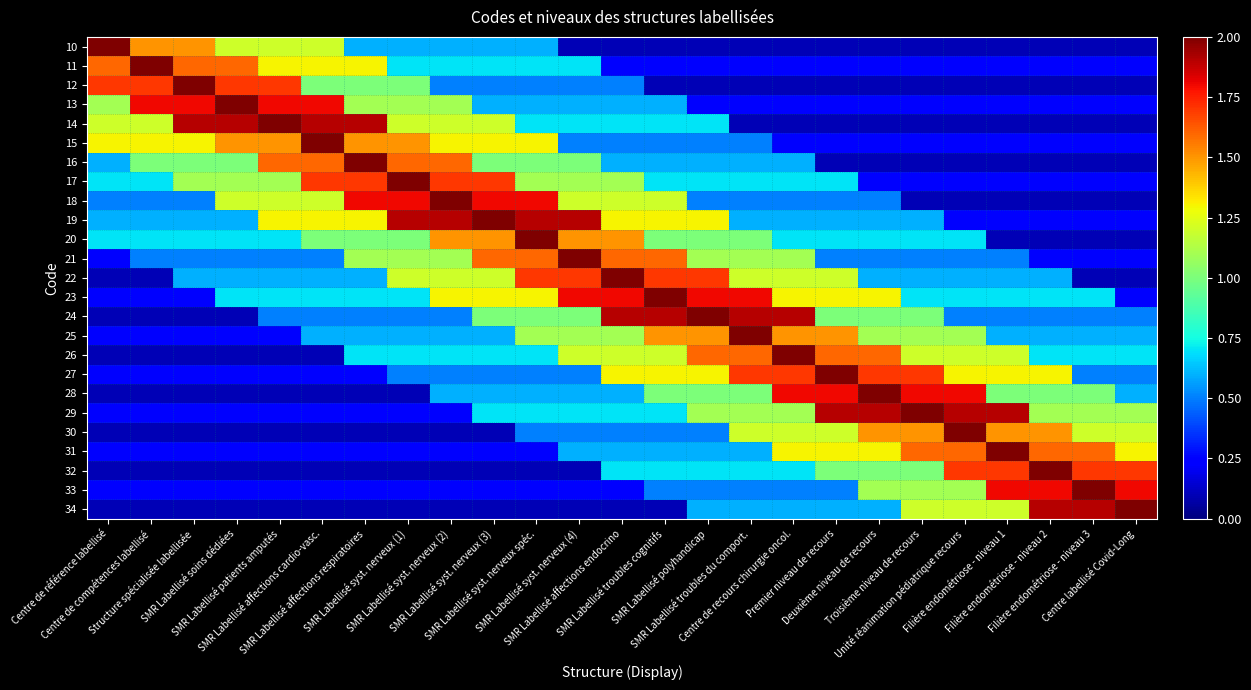

Reading left to right, transcribe all the data shown in this chart.

10: Centre de référence labellisé=2.0	Centre de compétences labellisé=1.5	Structure spécialisée labellisée=1.5	SMR Labellisé soins dédiées=1.2	SMR Labellisé patients amputés=1.2	SMR Labellisé affections cardio-vasc.=1.2	SMR Labellisé affections respiratoires=0.6	SMR Labellisé syst. nerveux (1)=0.6	SMR Labellisé syst. nerveux (2)=0.6	SMR Labellisé syst. nerveux (3)=0.6	SMR Labellisé syst. nerveux spéc.=0.6	SMR Labellisé syst. nerveux (4)=0.1	SMR Labellisé affections endocrino=0.1	SMR Labellisé troubles cognitifs=0.1	SMR Labellisé polyhandicap=0.1	SMR Labellisé troubles du comport.=0.1	Centre de recours chirurgie oncol.=0.1	Premier niveau de recours=0.1	Deuxième niveau de recours=0.1	Troisième niveau de recours=0.1	Unité réanimation pédiatrique recours=0.1	Filière endométriose - niveau 1=0.1	Filière endométriose - niveau 2=0.1	Filière endométriose - niveau 3=0.1	Centre labellisé Covid-Long=0.1
11: Centre de référence labellisé=1.6	Centre de compétences labellisé=2.0	Structure spécialisée labellisée=1.6	SMR Labellisé soins dédiées=1.6	SMR Labellisé patients amputés=1.3	SMR Labellisé affections cardio-vasc.=1.3	SMR Labellisé affections respiratoires=1.3	SMR Labellisé syst. nerveux (1)=0.7	SMR Labellisé syst. nerveux (2)=0.7	SMR Labellisé syst. nerveux (3)=0.7	SMR Labellisé syst. nerveux spéc.=0.7	SMR Labellisé syst. nerveux (4)=0.7	SMR Labellisé affections endocrino=0.2	SMR Labellisé troubles cognitifs=0.2	SMR Labellisé polyhandicap=0.2	SMR Labellisé troubles du comport.=0.2	Centre de recours chirurgie oncol.=0.2	Premier niveau de recours=0.2	Deuxième niveau de recours=0.2	Troisième niveau de recours=0.2	Unité réanimation pédiatrique recours=0.2	Filière endométriose - niveau 1=0.2	Filière endométriose - niveau 2=0.2	Filière endométriose - niveau 3=0.2	Centre labellisé Covid-Long=0.2
12: Centre de référence labellisé=1.7	Centre de compétences labellisé=1.7	Structure spécialisée labellisée=2.0	SMR Labellisé soins dédiées=1.7	SMR Labellisé patients amputés=1.7	SMR Labellisé affections cardio-vasc.=1.0	SMR Labellisé affections respiratoires=1.0	SMR Labellisé syst. nerveux (1)=1.0	SMR Labellisé syst. nerveux (2)=0.5	SMR Labellisé syst. nerveux (3)=0.5	SMR Labellisé syst. nerveux spéc.=0.5	SMR Labellisé syst. nerveux (4)=0.5	SMR Labellisé affections endocrino=0.5	SMR Labellisé troubles cognitifs=0.1	SMR Labellisé polyhandicap=0.1	SMR Labellisé troubles du comport.=0.1	Centre de recours chirurgie oncol.=0.1	Premier niveau de recours=0.1	Deuxième niveau de recours=0.1	Troisième niveau de recours=0.1	Unité réanimation pédiatrique recours=0.1	Filière endométriose - niveau 1=0.1	Filière endométriose - niveau 2=0.1	Filière endométriose - niveau 3=0.1	Centre labellisé Covid-Long=0.1
13: Centre de référence labellisé=1.1	Centre de compétences labellisé=1.8	Structure spécialisée labellisée=1.8	SMR Labellisé soins dédiées=2.0	SMR Labellisé patients amputés=1.8	SMR Labellisé affections cardio-vasc.=1.8	SMR Labellisé affections respiratoires=1.1	SMR Labellisé syst. nerveux (1)=1.1	SMR Labellisé syst. nerveux (2)=1.1	SMR Labellisé syst. nerveux (3)=0.6	SMR Labellisé syst. nerveux spéc.=0.6	SMR Labellisé syst. nerveux (4)=0.6	SMR Labellisé affections endocrino=0.6	SMR Labellisé troubles cognitifs=0.6	SMR Labellisé polyhandicap=0.2	SMR Labellisé troubles du comport.=0.2	Centre de recours chirurgie oncol.=0.2	Premier niveau de recours=0.2	Deuxième niveau de recours=0.2	Troisième niveau de recours=0.2	Unité réanimation pédiatrique recours=0.2	Filière endométriose - niveau 1=0.2	Filière endométriose - niveau 2=0.2	Filière endométriose - niveau 3=0.2	Centre labellisé Covid-Long=0.2
14: Centre de référence labellisé=1.2	Centre de compétences labellisé=1.2	Structure spécialisée labellisée=1.9	SMR Labellisé soins dédiées=1.9	SMR Labellisé patients amputés=2.0	SMR Labellisé affections cardio-vasc.=1.9	SMR Labellisé affections respiratoires=1.9	SMR Labellisé syst. nerveux (1)=1.2	SMR Labellisé syst. nerveux (2)=1.2	SMR Labellisé syst. nerveux (3)=1.2	SMR Labellisé syst. nerveux spéc.=0.7	SMR Labellisé syst. nerveux (4)=0.7	SMR Labellisé affections endocrino=0.7	SMR Labellisé troubles cognitifs=0.7	SMR Labellisé polyhandicap=0.7	SMR Labellisé troubles du comport.=0.1	Centre de recours chirurgie oncol.=0.1	Premier niveau de recours=0.1	Deuxième niveau de recours=0.1	Troisième niveau de recours=0.1	Unité réanimation pédiatrique recours=0.1	Filière endométriose - niveau 1=0.1	Filière endométriose - niveau 2=0.1	Filière endométriose - niveau 3=0.1	Centre labellisé Covid-Long=0.1
15: Centre de référence labellisé=1.3	Centre de compétences labellisé=1.3	Structure spécialisée labellisée=1.3	SMR Labellisé soins dédiées=1.5	SMR Labellisé patients amputés=1.5	SMR Labellisé affections cardio-vasc.=2.0	SMR Labellisé affections respiratoires=1.5	SMR Labellisé syst. nerveux (1)=1.5	SMR Labellisé syst. nerveux (2)=1.3	SMR Labellisé syst. nerveux (3)=1.3	SMR Labellisé syst. nerveux spéc.=1.3	SMR Labellisé syst. nerveux (4)=0.5	SMR Labellisé affections endocrino=0.5	SMR Labellisé troubles cognitifs=0.5	SMR Labellisé polyhandicap=0.5	SMR Labellisé troubles du comport.=0.5	Centre de recours chirurgie oncol.=0.2	Premier niveau de recours=0.2	Deuxième niveau de recours=0.2	Troisième niveau de recours=0.2	Unité réanimation pédiatrique recours=0.2	Filière endométriose - niveau 1=0.2	Filière endométriose - niveau 2=0.2	Filière endométriose - niveau 3=0.2	Centre labellisé Covid-Long=0.2
16: Centre de référence labellisé=0.6	Centre de compétences labellisé=1.0	Structure spécialisée labellisée=1.0	SMR Labellisé soins dédiées=1.0	SMR Labellisé patients amputés=1.6	SMR Labellisé affections cardio-vasc.=1.6	SMR Labellisé affections respiratoires=2.0	SMR Labellisé syst. nerveux (1)=1.6	SMR Labellisé syst. nerveux (2)=1.6	SMR Labellisé syst. nerveux (3)=1.0	SMR Labellisé syst. nerveux spéc.=1.0	SMR Labellisé syst. nerveux (4)=1.0	SMR Labellisé affections endocrino=0.6	SMR Labellisé troubles cognitifs=0.6	SMR Labellisé polyhandicap=0.6	SMR Labellisé troubles du comport.=0.6	Centre de recours chirurgie oncol.=0.6	Premier niveau de recours=0.1	Deuxième niveau de recours=0.1	Troisième niveau de recours=0.1	Unité réanimation pédiatrique recours=0.1	Filière endométriose - niveau 1=0.1	Filière endométriose - niveau 2=0.1	Filière endométriose - niveau 3=0.1	Centre labellisé Covid-Long=0.1
17: Centre de référence labellisé=0.7	Centre de compétences labellisé=0.7	Structure spécialisée labellisée=1.1	SMR Labellisé soins dédiées=1.1	SMR Labellisé patients amputés=1.1	SMR Labellisé affections cardio-vasc.=1.7	SMR Labellisé affections respiratoires=1.7	SMR Labellisé syst. nerveux (1)=2.0	SMR Labellisé syst. nerveux (2)=1.7	SMR Labellisé syst. nerveux (3)=1.7	SMR Labellisé syst. nerveux spéc.=1.1	SMR Labellisé syst. nerveux (4)=1.1	SMR Labellisé affections endocrino=1.1	SMR Labellisé troubles cognitifs=0.7	SMR Labellisé polyhandicap=0.7	SMR Labellisé troubles du comport.=0.7	Centre de recours chirurgie oncol.=0.7	Premier niveau de recours=0.7	Deuxième niveau de recours=0.2	Troisième niveau de recours=0.2	Unité réanimation pédiatrique recours=0.2	Filière endométriose - niveau 1=0.2	Filière endométriose - niveau 2=0.2	Filière endométriose - niveau 3=0.2	Centre labellisé Covid-Long=0.2
18: Centre de référence labellisé=0.5	Centre de compétences labellisé=0.5	Structure spécialisée labellisée=0.5	SMR Labellisé soins dédiées=1.2	SMR Labellisé patients amputés=1.2	SMR Labellisé affections cardio-vasc.=1.2	SMR Labellisé affections respiratoires=1.8	SMR Labellisé syst. nerveux (1)=1.8	SMR Labellisé syst. nerveux (2)=2.0	SMR Labellisé syst. nerveux (3)=1.8	SMR Labellisé syst. nerveux spéc.=1.8	SMR Labellisé syst. nerveux (4)=1.2	SMR Labellisé affections endocrino=1.2	SMR Labellisé troubles cognitifs=1.2	SMR Labellisé polyhandicap=0.5	SMR Labellisé troubles du comport.=0.5	Centre de recours chirurgie oncol.=0.5	Premier niveau de recours=0.5	Deuxième niveau de recours=0.5	Troisième niveau de recours=0.1	Unité réanimation pédiatrique recours=0.1	Filière endométriose - niveau 1=0.1	Filière endométriose - niveau 2=0.1	Filière endométriose - niveau 3=0.1	Centre labellisé Covid-Long=0.1
19: Centre de référence labellisé=0.6	Centre de compétences labellisé=0.6	Structure spécialisée labellisée=0.6	SMR Labellisé soins dédiées=0.6	SMR Labellisé patients amputés=1.3	SMR Labellisé affections cardio-vasc.=1.3	SMR Labellisé affections respiratoires=1.3	SMR Labellisé syst. nerveux (1)=1.9	SMR Labellisé syst. nerveux (2)=1.9	SMR Labellisé syst. nerveux (3)=2.0	SMR Labellisé syst. nerveux spéc.=1.9	SMR Labellisé syst. nerveux (4)=1.9	SMR Labellisé affections endocrino=1.3	SMR Labellisé troubles cognitifs=1.3	SMR Labellisé polyhandicap=1.3	SMR Labellisé troubles du comport.=0.6	Centre de recours chirurgie oncol.=0.6	Premier niveau de recours=0.6	Deuxième niveau de recours=0.6	Troisième niveau de recours=0.6	Unité réanimation pédiatrique recours=0.2	Filière endométriose - niveau 1=0.2	Filière endométriose - niveau 2=0.2	Filière endométriose - niveau 3=0.2	Centre labellisé Covid-Long=0.2
20: Centre de référence labellisé=0.7	Centre de compétences labellisé=0.7	Structure spécialisée labellisée=0.7	SMR Labellisé soins dédiées=0.7	SMR Labellisé patients amputés=0.7	SMR Labellisé affections cardio-vasc.=1.0	SMR Labellisé affections respiratoires=1.0	SMR Labellisé syst. nerveux (1)=1.0	SMR Labellisé syst. nerveux (2)=1.5	SMR Labellisé syst. nerveux (3)=1.5	SMR Labellisé syst. nerveux spéc.=2.0	SMR Labellisé syst. nerveux (4)=1.5	SMR Labellisé affections endocrino=1.5	SMR Labellisé troubles cognitifs=1.0	SMR Labellisé polyhandicap=1.0	SMR Labellisé troubles du comport.=1.0	Centre de recours chirurgie oncol.=0.7	Premier niveau de recours=0.7	Deuxième niveau de recours=0.7	Troisième niveau de recours=0.7	Unité réanimation pédiatrique recours=0.7	Filière endométriose - niveau 1=0.1	Filière endométriose - niveau 2=0.1	Filière endométriose - niveau 3=0.1	Centre labellisé Covid-Long=0.1
21: Centre de référence labellisé=0.2	Centre de compétences labellisé=0.5	Structure spécialisée labellisée=0.5	SMR Labellisé soins dédiées=0.5	SMR Labellisé patients amputés=0.5	SMR Labellisé affections cardio-vasc.=0.5	SMR Labellisé affections respiratoires=1.1	SMR Labellisé syst. nerveux (1)=1.1	SMR Labellisé syst. nerveux (2)=1.1	SMR Labellisé syst. nerveux (3)=1.6	SMR Labellisé syst. nerveux spéc.=1.6	SMR Labellisé syst. nerveux (4)=2.0	SMR Labellisé affections endocrino=1.6	SMR Labellisé troubles cognitifs=1.6	SMR Labellisé polyhandicap=1.1	SMR Labellisé troubles du comport.=1.1	Centre de recours chirurgie oncol.=1.1	Premier niveau de recours=0.5	Deuxième niveau de recours=0.5	Troisième niveau de recours=0.5	Unité réanimation pédiatrique recours=0.5	Filière endométriose - niveau 1=0.5	Filière endométriose - niveau 2=0.2	Filière endométriose - niveau 3=0.2	Centre labellisé Covid-Long=0.2
22: Centre de référence labellisé=0.1	Centre de compétences labellisé=0.1	Structure spécialisée labellisée=0.6	SMR Labellisé soins dédiées=0.6	SMR Labellisé patients amputés=0.6	SMR Labellisé affections cardio-vasc.=0.6	SMR Labellisé affections respiratoires=0.6	SMR Labellisé syst. nerveux (1)=1.2	SMR Labellisé syst. nerveux (2)=1.2	SMR Labellisé syst. nerveux (3)=1.2	SMR Labellisé syst. nerveux spéc.=1.7	SMR Labellisé syst. nerveux (4)=1.7	SMR Labellisé affections endocrino=2.0	SMR Labellisé troubles cognitifs=1.7	SMR Labellisé polyhandicap=1.7	SMR Labellisé troubles du comport.=1.2	Centre de recours chirurgie oncol.=1.2	Premier niveau de recours=1.2	Deuxième niveau de recours=0.6	Troisième niveau de recours=0.6	Unité réanimation pédiatrique recours=0.6	Filière endométriose - niveau 1=0.6	Filière endométriose - niveau 2=0.6	Filière endométriose - niveau 3=0.1	Centre labellisé Covid-Long=0.1
23: Centre de référence labellisé=0.2	Centre de compétences labellisé=0.2	Structure spécialisée labellisée=0.2	SMR Labellisé soins dédiées=0.7	SMR Labellisé patients amputés=0.7	SMR Labellisé affections cardio-vasc.=0.7	SMR Labellisé affections respiratoires=0.7	SMR Labellisé syst. nerveux (1)=0.7	SMR Labellisé syst. nerveux (2)=1.3	SMR Labellisé syst. nerveux (3)=1.3	SMR Labellisé syst. nerveux spéc.=1.3	SMR Labellisé syst. nerveux (4)=1.8	SMR Labellisé affections endocrino=1.8	SMR Labellisé troubles cognitifs=2.0	SMR Labellisé polyhandicap=1.8	SMR Labellisé troubles du comport.=1.8	Centre de recours chirurgie oncol.=1.3	Premier niveau de recours=1.3	Deuxième niveau de recours=1.3	Troisième niveau de recours=0.7	Unité réanimation pédiatrique recours=0.7	Filière endométriose - niveau 1=0.7	Filière endométriose - niveau 2=0.7	Filière endométriose - niveau 3=0.7	Centre labellisé Covid-Long=0.2
24: Centre de référence labellisé=0.1	Centre de compétences labellisé=0.1	Structure spécialisée labellisée=0.1	SMR Labellisé soins dédiées=0.1	SMR Labellisé patients amputés=0.5	SMR Labellisé affections cardio-vasc.=0.5	SMR Labellisé affections respiratoires=0.5	SMR Labellisé syst. nerveux (1)=0.5	SMR Labellisé syst. nerveux (2)=0.5	SMR Labellisé syst. nerveux (3)=1.0	SMR Labellisé syst. nerveux spéc.=1.0	SMR Labellisé syst. nerveux (4)=1.0	SMR Labellisé affections endocrino=1.9	SMR Labellisé troubles cognitifs=1.9	SMR Labellisé polyhandicap=2.0	SMR Labellisé troubles du comport.=1.9	Centre de recours chirurgie oncol.=1.9	Premier niveau de recours=1.0	Deuxième niveau de recours=1.0	Troisième niveau de recours=1.0	Unité réanimation pédiatrique recours=0.5	Filière endométriose - niveau 1=0.5	Filière endométriose - niveau 2=0.5	Filière endométriose - niveau 3=0.5	Centre labellisé Covid-Long=0.5
25: Centre de référence labellisé=0.2	Centre de compétences labellisé=0.2	Structure spécialisée labellisée=0.2	SMR Labellisé soins dédiées=0.2	SMR Labellisé patients amputés=0.2	SMR Labellisé affections cardio-vasc.=0.6	SMR Labellisé affections respiratoires=0.6	SMR Labellisé syst. nerveux (1)=0.6	SMR Labellisé syst. nerveux (2)=0.6	SMR Labellisé syst. nerveux (3)=0.6	SMR Labellisé syst. nerveux spéc.=1.1	SMR Labellisé syst. nerveux (4)=1.1	SMR Labellisé affections endocrino=1.1	SMR Labellisé troubles cognitifs=1.5	SMR Labellisé polyhandicap=1.5	SMR Labellisé troubles du comport.=2.0	Centre de recours chirurgie oncol.=1.5	Premier niveau de recours=1.5	Deuxième niveau de recours=1.1	Troisième niveau de recours=1.1	Unité réanimation pédiatrique recours=1.1	Filière endométriose - niveau 1=0.6	Filière endométriose - niveau 2=0.6	Filière endométriose - niveau 3=0.6	Centre labellisé Covid-Long=0.6
26: Centre de référence labellisé=0.1	Centre de compétences labellisé=0.1	Structure spécialisée labellisée=0.1	SMR Labellisé soins dédiées=0.1	SMR Labellisé patients amputés=0.1	SMR Labellisé affections cardio-vasc.=0.1	SMR Labellisé affections respiratoires=0.7	SMR Labellisé syst. nerveux (1)=0.7	SMR Labellisé syst. nerveux (2)=0.7	SMR Labellisé syst. nerveux (3)=0.7	SMR Labellisé syst. nerveux spéc.=0.7	SMR Labellisé syst. nerveux (4)=1.2	SMR Labellisé affections endocrino=1.2	SMR Labellisé troubles cognitifs=1.2	SMR Labellisé polyhandicap=1.6	SMR Labellisé troubles du comport.=1.6	Centre de recours chirurgie oncol.=2.0	Premier niveau de recours=1.6	Deuxième niveau de recours=1.6	Troisième niveau de recours=1.2	Unité réanimation pédiatrique recours=1.2	Filière endométriose - niveau 1=1.2	Filière endométriose - niveau 2=0.7	Filière endométriose - niveau 3=0.7	Centre labellisé Covid-Long=0.7
27: Centre de référence labellisé=0.2	Centre de compétences labellisé=0.2	Structure spécialisée labellisée=0.2	SMR Labellisé soins dédiées=0.2	SMR Labellisé patients amputés=0.2	SMR Labellisé affections cardio-vasc.=0.2	SMR Labellisé affections respiratoires=0.2	SMR Labellisé syst. nerveux (1)=0.5	SMR Labellisé syst. nerveux (2)=0.5	SMR Labellisé syst. nerveux (3)=0.5	SMR Labellisé syst. nerveux spéc.=0.5	SMR Labellisé syst. nerveux (4)=0.5	SMR Labellisé affections endocrino=1.3	SMR Labellisé troubles cognitifs=1.3	SMR Labellisé polyhandicap=1.3	SMR Labellisé troubles du comport.=1.7	Centre de recours chirurgie oncol.=1.7	Premier niveau de recours=2.0	Deuxième niveau de recours=1.7	Troisième niveau de recours=1.7	Unité réanimation pédiatrique recours=1.3	Filière endométriose - niveau 1=1.3	Filière endométriose - niveau 2=1.3	Filière endométriose - niveau 3=0.5	Centre labellisé Covid-Long=0.5
28: Centre de référence labellisé=0.1	Centre de compétences labellisé=0.1	Structure spécialisée labellisée=0.1	SMR Labellisé soins dédiées=0.1	SMR Labellisé patients amputés=0.1	SMR Labellisé affections cardio-vasc.=0.1	SMR Labellisé affections respiratoires=0.1	SMR Labellisé syst. nerveux (1)=0.1	SMR Labellisé syst. nerveux (2)=0.6	SMR Labellisé syst. nerveux (3)=0.6	SMR Labellisé syst. nerveux spéc.=0.6	SMR Labellisé syst. nerveux (4)=0.6	SMR Labellisé affections endocrino=0.6	SMR Labellisé troubles cognitifs=1.0	SMR Labellisé polyhandicap=1.0	SMR Labellisé troubles du comport.=1.0	Centre de recours chirurgie oncol.=1.8	Premier niveau de recours=1.8	Deuxième niveau de recours=2.0	Troisième niveau de recours=1.8	Unité réanimation pédiatrique recours=1.8	Filière endométriose - niveau 1=1.0	Filière endométriose - niveau 2=1.0	Filière endométriose - niveau 3=1.0	Centre labellisé Covid-Long=0.6
29: Centre de référence labellisé=0.2	Centre de compétences labellisé=0.2	Structure spécialisée labellisée=0.2	SMR Labellisé soins dédiées=0.2	SMR Labellisé patients amputés=0.2	SMR Labellisé affections cardio-vasc.=0.2	SMR Labellisé affections respiratoires=0.2	SMR Labellisé syst. nerveux (1)=0.2	SMR Labellisé syst. nerveux (2)=0.2	SMR Labellisé syst. nerveux (3)=0.7	SMR Labellisé syst. nerveux spéc.=0.7	SMR Labellisé syst. nerveux (4)=0.7	SMR Labellisé affections endocrino=0.7	SMR Labellisé troubles cognitifs=0.7	SMR Labellisé polyhandicap=1.1	SMR Labellisé troubles du comport.=1.1	Centre de recours chirurgie oncol.=1.1	Premier niveau de recours=1.9	Deuxième niveau de recours=1.9	Troisième niveau de recours=2.0	Unité réanimation pédiatrique recours=1.9	Filière endométriose - niveau 1=1.9	Filière endométriose - niveau 2=1.1	Filière endométriose - niveau 3=1.1	Centre labellisé Covid-Long=1.1
30: Centre de référence labellisé=0.1	Centre de compétences labellisé=0.1	Structure spécialisée labellisée=0.1	SMR Labellisé soins dédiées=0.1	SMR Labellisé patients amputés=0.1	SMR Labellisé affections cardio-vasc.=0.1	SMR Labellisé affections respiratoires=0.1	SMR Labellisé syst. nerveux (1)=0.1	SMR Labellisé syst. nerveux (2)=0.1	SMR Labellisé syst. nerveux (3)=0.1	SMR Labellisé syst. nerveux spéc.=0.5	SMR Labellisé syst. nerveux (4)=0.5	SMR Labellisé affections endocrino=0.5	SMR Labellisé troubles cognitifs=0.5	SMR Labellisé polyhandicap=0.5	SMR Labellisé troubles du comport.=1.2	Centre de recours chirurgie oncol.=1.2	Premier niveau de recours=1.2	Deuxième niveau de recours=1.5	Troisième niveau de recours=1.5	Unité réanimation pédiatrique recours=2.0	Filière endométriose - niveau 1=1.5	Filière endométriose - niveau 2=1.5	Filière endométriose - niveau 3=1.2	Centre labellisé Covid-Long=1.2
31: Centre de référence labellisé=0.2	Centre de compétences labellisé=0.2	Structure spécialisée labellisée=0.2	SMR Labellisé soins dédiées=0.2	SMR Labellisé patients amputés=0.2	SMR Labellisé affections cardio-vasc.=0.2	SMR Labellisé affections respiratoires=0.2	SMR Labellisé syst. nerveux (1)=0.2	SMR Labellisé syst. nerveux (2)=0.2	SMR Labellisé syst. nerveux (3)=0.2	SMR Labellisé syst. nerveux spéc.=0.2	SMR Labellisé syst. nerveux (4)=0.6	SMR Labellisé affections endocrino=0.6	SMR Labellisé troubles cognitifs=0.6	SMR Labellisé polyhandicap=0.6	SMR Labellisé troubles du comport.=0.6	Centre de recours chirurgie oncol.=1.3	Premier niveau de recours=1.3	Deuxième niveau de recours=1.3	Troisième niveau de recours=1.6	Unité réanimation pédiatrique recours=1.6	Filière endométriose - niveau 1=2.0	Filière endométriose - niveau 2=1.6	Filière endométriose - niveau 3=1.6	Centre labellisé Covid-Long=1.3
32: Centre de référence labellisé=0.1	Centre de compétences labellisé=0.1	Structure spécialisée labellisée=0.1	SMR Labellisé soins dédiées=0.1	SMR Labellisé patients amputés=0.1	SMR Labellisé affections cardio-vasc.=0.1	SMR Labellisé affections respiratoires=0.1	SMR Labellisé syst. nerveux (1)=0.1	SMR Labellisé syst. nerveux (2)=0.1	SMR Labellisé syst. nerveux (3)=0.1	SMR Labellisé syst. nerveux spéc.=0.1	SMR Labellisé syst. nerveux (4)=0.1	SMR Labellisé affections endocrino=0.7	SMR Labellisé troubles cognitifs=0.7	SMR Labellisé polyhandicap=0.7	SMR Labellisé troubles du comport.=0.7	Centre de recours chirurgie oncol.=0.7	Premier niveau de recours=1.0	Deuxième niveau de recours=1.0	Troisième niveau de recours=1.0	Unité réanimation pédiatrique recours=1.7	Filière endométriose - niveau 1=1.7	Filière endométriose - niveau 2=2.0	Filière endométriose - niveau 3=1.7	Centre labellisé Covid-Long=1.7
33: Centre de référence labellisé=0.2	Centre de compétences labellisé=0.2	Structure spécialisée labellisée=0.2	SMR Labellisé soins dédiées=0.2	SMR Labellisé patients amputés=0.2	SMR Labellisé affections cardio-vasc.=0.2	SMR Labellisé affections respiratoires=0.2	SMR Labellisé syst. nerveux (1)=0.2	SMR Labellisé syst. nerveux (2)=0.2	SMR Labellisé syst. nerveux (3)=0.2	SMR Labellisé syst. nerveux spéc.=0.2	SMR Labellisé syst. nerveux (4)=0.2	SMR Labellisé affections endocrino=0.2	SMR Labellisé troubles cognitifs=0.5	SMR Labellisé polyhandicap=0.5	SMR Labellisé troubles du comport.=0.5	Centre de recours chirurgie oncol.=0.5	Premier niveau de recours=0.5	Deuxième niveau de recours=1.1	Troisième niveau de recours=1.1	Unité réanimation pédiatrique recours=1.1	Filière endométriose - niveau 1=1.8	Filière endométriose - niveau 2=1.8	Filière endométriose - niveau 3=2.0	Centre labellisé Covid-Long=1.8
34: Centre de référence labellisé=0.1	Centre de compétences labellisé=0.1	Structure spécialisée labellisée=0.1	SMR Labellisé soins dédiées=0.1	SMR Labellisé patients amputés=0.1	SMR Labellisé affections cardio-vasc.=0.1	SMR Labellisé affections respiratoires=0.1	SMR Labellisé syst. nerveux (1)=0.1	SMR Labellisé syst. nerveux (2)=0.1	SMR Labellisé syst. nerveux (3)=0.1	SMR Labellisé syst. nerveux spéc.=0.1	SMR Labellisé syst. nerveux (4)=0.1	SMR Labellisé affections endocrino=0.1	SMR Labellisé troubles cognitifs=0.1	SMR Labellisé polyhandicap=0.6	SMR Labellisé troubles du comport.=0.6	Centre de recours chirurgie oncol.=0.6	Premier niveau de recours=0.6	Deuxième niveau de recours=0.6	Troisième niveau de recours=1.2	Unité réanimation pédiatrique recours=1.2	Filière endométriose - niveau 1=1.2	Filière endométriose - niveau 2=1.9	Filière endométriose - niveau 3=1.9	Centre labellisé Covid-Long=2.0